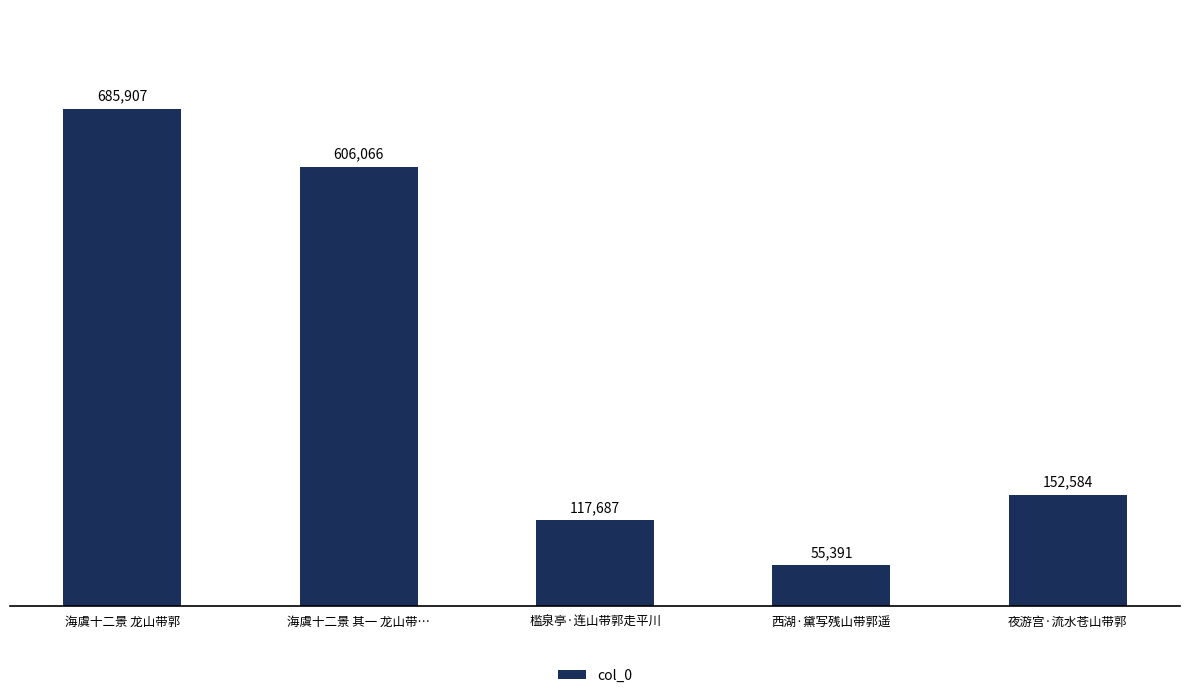

True or false: the data shows 956720 at 海虞十二景 龙山带郭.

False